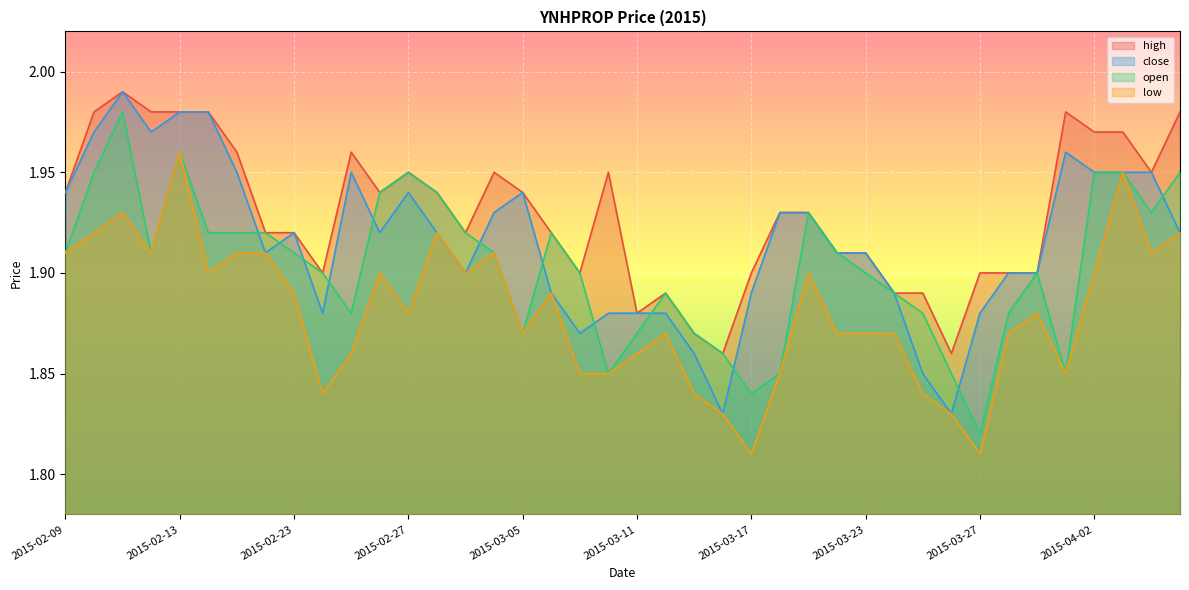

Reading left to right, what are all the values shown in this chart?

high: 1.9	2.0	2.0	2.0	2.0	2.0	2.0	1.9	1.9	1.9	2.0	1.9	1.9	1.9	1.9	1.9	1.9	1.9	1.9	1.9	1.9	1.9	1.9	1.9	1.9	1.9	1.9	1.9	1.9	1.9	1.9	1.9	1.9	1.9	1.9	2.0	2.0	2.0	1.9	2.0
close: 1.9	2.0	2.0	2.0	2.0	2.0	1.9	1.9	1.9	1.9	1.9	1.9	1.9	1.9	1.9	1.9	1.9	1.9	1.9	1.9	1.9	1.9	1.9	1.8	1.9	1.9	1.9	1.9	1.9	1.9	1.9	1.8	1.9	1.9	1.9	2.0	1.9	1.9	1.9	1.9
open: 1.9	1.9	2.0	1.9	2.0	1.9	1.9	1.9	1.9	1.9	1.9	1.9	1.9	1.9	1.9	1.9	1.9	1.9	1.9	1.9	1.9	1.9	1.9	1.9	1.8	1.9	1.9	1.9	1.9	1.9	1.9	1.9	1.8	1.9	1.9	1.9	1.9	1.9	1.9	1.9
low: 1.9	1.9	1.9	1.9	2.0	1.9	1.9	1.9	1.9	1.8	1.9	1.9	1.9	1.9	1.9	1.9	1.9	1.9	1.9	1.9	1.9	1.9	1.8	1.8	1.8	1.9	1.9	1.9	1.9	1.9	1.8	1.8	1.8	1.9	1.9	1.9	1.9	1.9	1.9	1.9